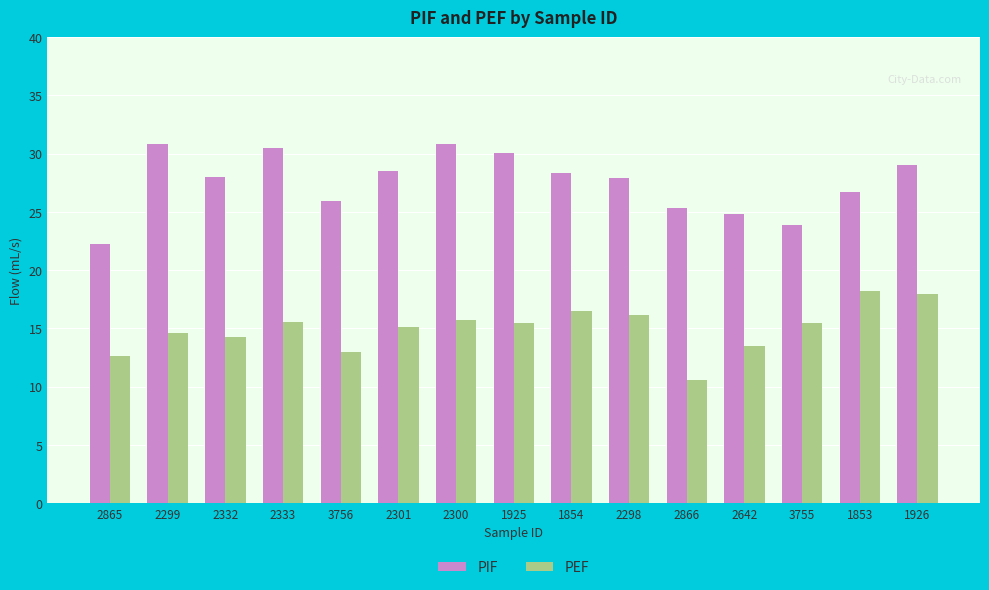

Rank the series by their maximum value, from highest to lowest.

PIF, PEF